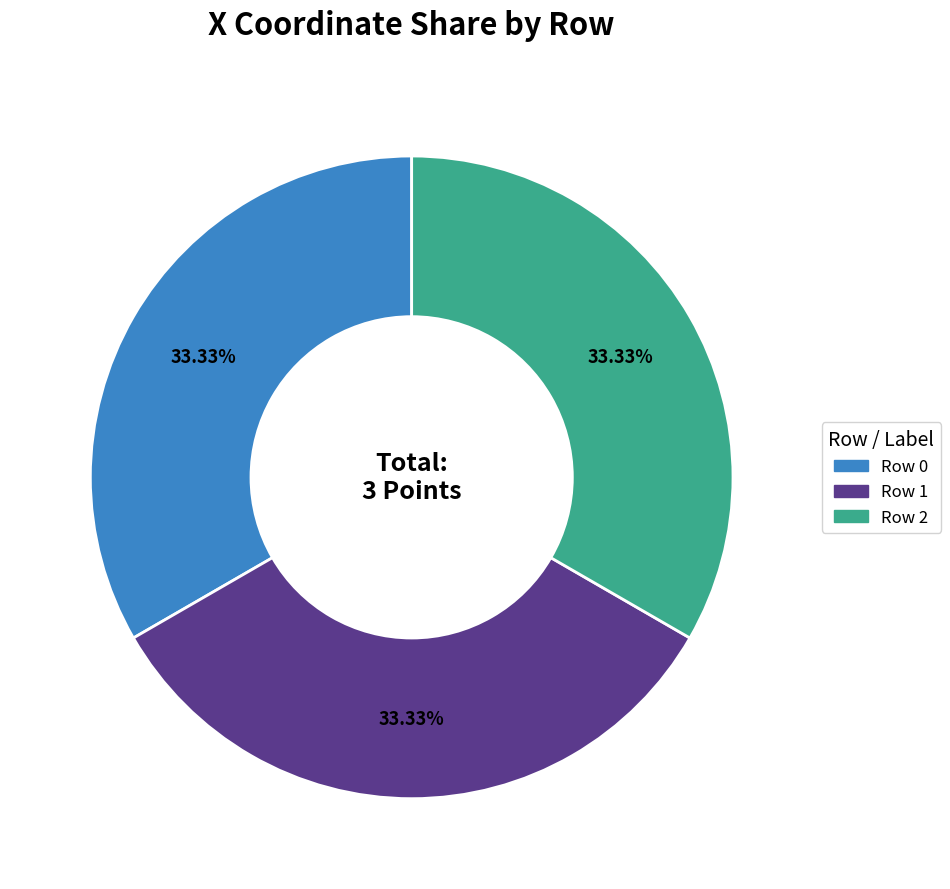

Is there a majority slice in this chart?

No